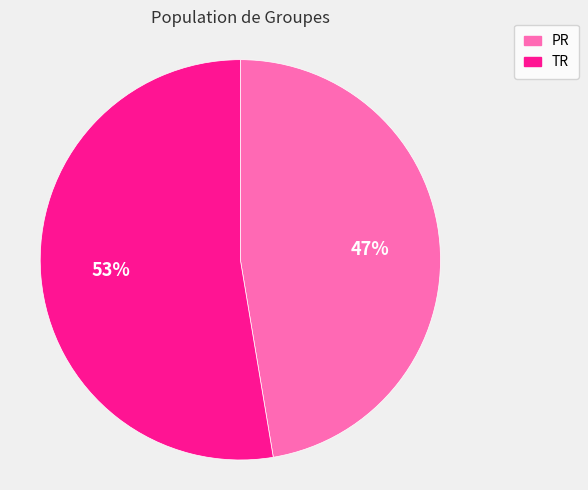

The PR slice represents 36% of the pie. True or false?

False